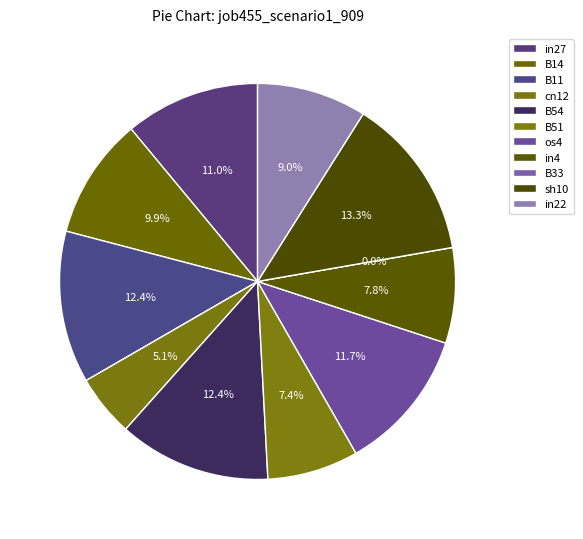

The os4 slice represents 19% of the pie. True or false?

False